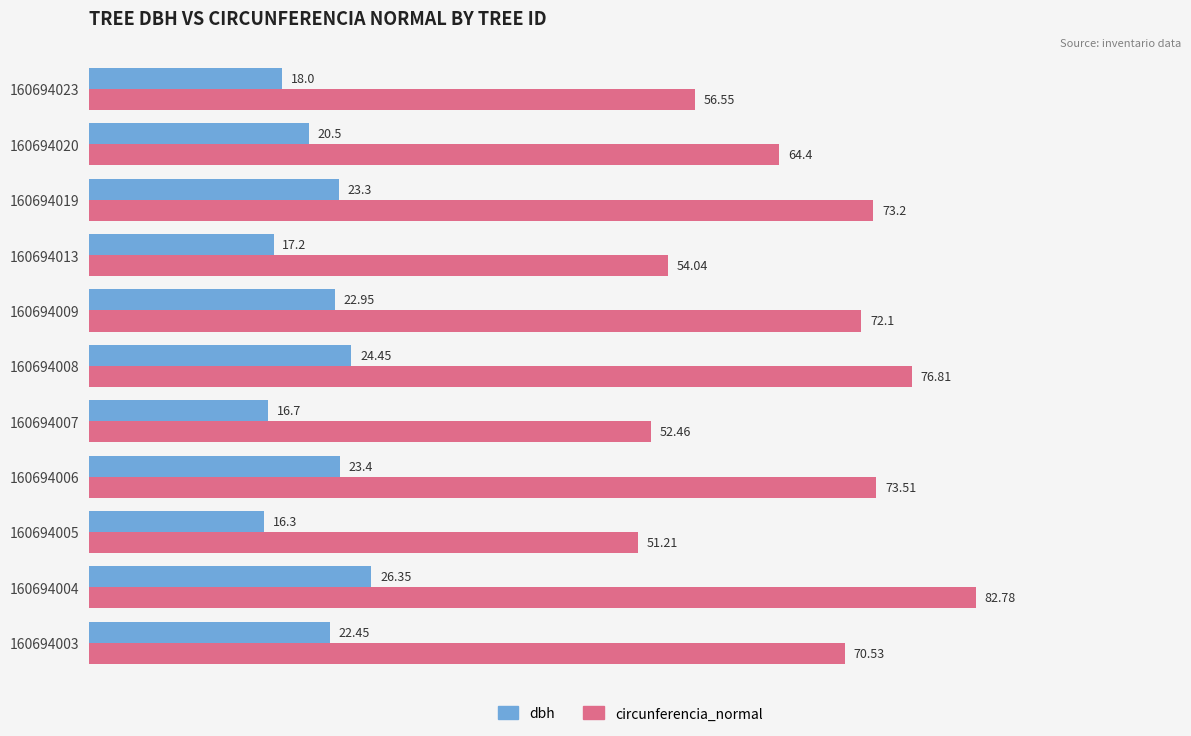

At which category is the sum across all series the highest?

160694004